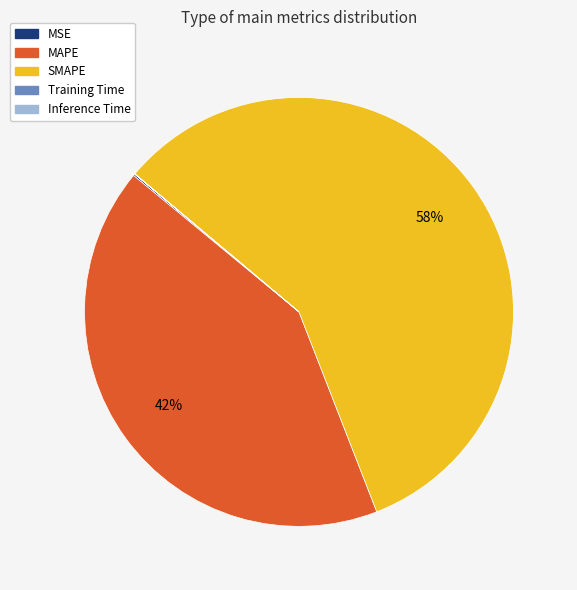

Is it true that SMAPE is 50% of the pie?

False